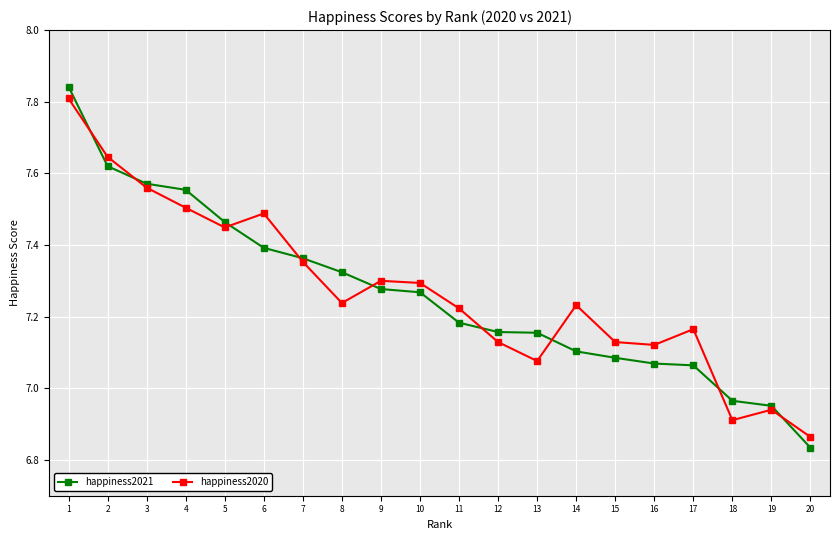

Is the value of happiness2021 at 2 greater than the value of happiness2020 at 8?

Yes